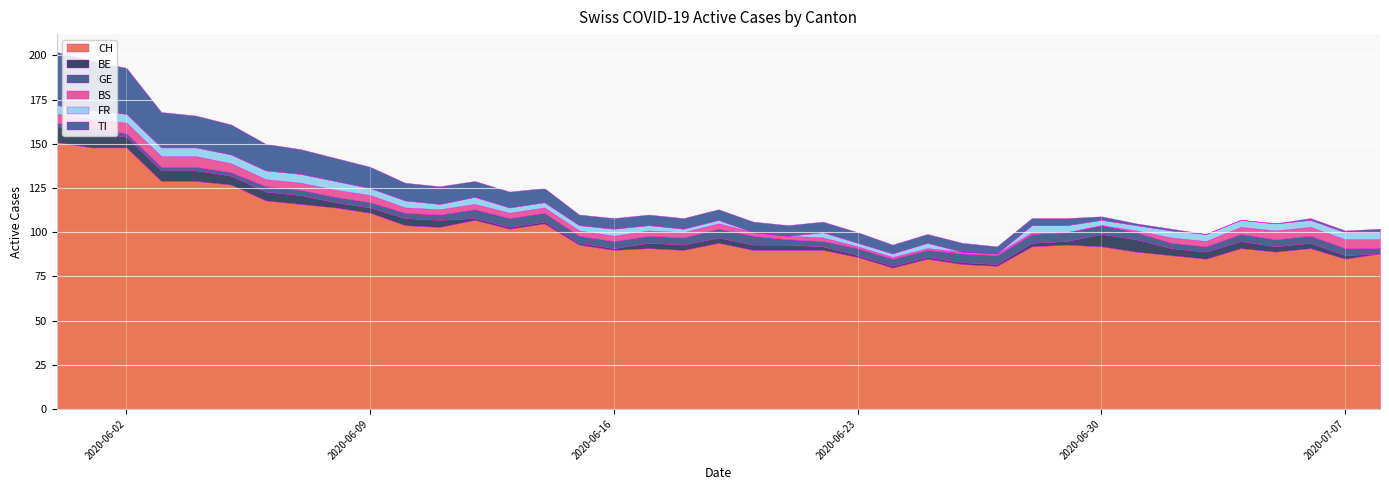

Reading right to left, list all the values displayed in this chart.

CH: 2020-07-08=88	2020-07-07=85	2020-07-06=91	2020-07-05=89	2020-07-04=91	2020-07-03=85	2020-07-02=87	2020-07-01=89	2020-06-30=92	2020-06-29=93	2020-06-28=92	2020-06-27=81	2020-06-26=82	2020-06-25=85	2020-06-24=80	2020-06-23=86	2020-06-22=90	2020-06-21=90	2020-06-20=90	2020-06-19=94	2020-06-18=90	2020-06-17=91	2020-06-16=90	2020-06-15=93	2020-06-14=105	2020-06-13=102	2020-06-12=107	2020-06-11=103	2020-06-10=104	2020-06-09=111	2020-06-08=114	2020-06-07=116	2020-06-06=118	2020-06-05=127	2020-06-04=129	2020-06-03=129	2020-06-02=148	2020-06-01=148	2020-05-31=151
BE: 2020-07-08=0	2020-07-07=2	2020-07-06=3	2020-07-05=3	2020-07-04=4	2020-07-03=4	2020-07-02=4	2020-07-01=7	2020-06-30=7	2020-06-29=2	2020-06-28=2	2020-06-27=1	2020-06-26=1	2020-06-25=1	2020-06-24=1	2020-06-23=1	2020-06-22=2	2020-06-21=3	2020-06-20=3	2020-06-19=3	2020-06-18=3	2020-06-17=3	2020-06-16=1	2020-06-15=1	2020-06-14=1	2020-06-13=1	2020-06-12=1	2020-06-11=4	2020-06-10=4	2020-06-09=3	2020-06-08=3	2020-06-07=5	2020-06-06=5	2020-06-05=5	2020-06-04=6	2020-06-03=6	2020-06-02=6	2020-06-01=9	2020-05-31=9
GE: 2020-07-08=3	2020-07-07=4	2020-07-06=4	2020-07-05=4	2020-07-04=4	2020-07-03=3	2020-07-02=3	2020-07-01=4	2020-06-30=5	2020-06-29=5	2020-06-28=5	2020-06-27=5	2020-06-26=5	2020-06-25=4	2020-06-24=4	2020-06-23=4	2020-06-22=3	2020-06-21=3	2020-06-20=5	2020-06-19=5	2020-06-18=4	2020-06-17=4	2020-06-16=4	2020-06-15=4	2020-06-14=5	2020-06-13=5	2020-06-12=5	2020-06-11=3	2020-06-10=3	2020-06-09=3	2020-06-08=3	2020-06-07=3	2020-06-06=3	2020-06-05=2	2020-06-04=2	2020-06-03=2	2020-06-02=2	2020-06-01=2	2020-05-31=2
BS: 2020-07-08=5	2020-07-07=5	2020-07-06=5	2020-07-05=5	2020-07-04=4	2020-07-03=3	2020-07-02=3	2020-07-01=1	2020-06-30=0	2020-06-29=0	2020-06-28=1	2020-06-27=1	2020-06-26=1	2020-06-25=1	2020-06-24=1	2020-06-23=1	2020-06-22=2	2020-06-21=2	2020-06-20=2	2020-06-19=3	2020-06-18=3	2020-06-17=3	2020-06-16=3	2020-06-15=3	2020-06-14=3	2020-06-13=3	2020-06-12=3	2020-06-11=3	2020-06-10=3	2020-06-09=4	2020-06-08=4	2020-06-07=4	2020-06-06=4	2020-06-05=5	2020-06-04=6	2020-06-03=6	2020-06-02=6	2020-06-01=5	2020-05-31=5
FR: 2020-07-08=4	2020-07-07=4	2020-07-06=4	2020-07-05=4	2020-07-04=4	2020-07-03=4	2020-07-02=4	2020-07-01=3	2020-06-30=3	2020-06-29=4	2020-06-28=4	2020-06-27=0	2020-06-26=0	2020-06-25=3	2020-06-24=2	2020-06-23=2	2020-06-22=3	2020-06-21=0	2020-06-20=0	2020-06-19=2	2020-06-18=2	2020-06-17=3	2020-06-16=4	2020-06-15=3	2020-06-14=3	2020-06-13=3	2020-06-12=4	2020-06-11=3	2020-06-10=4	2020-06-09=4	2020-06-08=5	2020-06-07=5	2020-06-06=5	2020-06-05=5	2020-06-04=5	2020-06-03=5	2020-06-02=5	2020-06-01=5	2020-05-31=5
TI: 2020-07-08=2	2020-07-07=1	2020-07-06=1	2020-07-05=0	2020-07-04=0	2020-07-03=0	2020-07-02=1	2020-07-01=1	2020-06-30=2	2020-06-29=4	2020-06-28=4	2020-06-27=4	2020-06-26=5	2020-06-25=5	2020-06-24=5	2020-06-23=6	2020-06-22=6	2020-06-21=6	2020-06-20=6	2020-06-19=6	2020-06-18=6	2020-06-17=6	2020-06-16=6	2020-06-15=6	2020-06-14=8	2020-06-13=9	2020-06-12=9	2020-06-11=10	2020-06-10=10	2020-06-09=12	2020-06-08=13	2020-06-07=14	2020-06-06=15	2020-06-05=17	2020-06-04=18	2020-06-03=20	2020-06-02=26	2020-06-01=28	2020-05-31=30